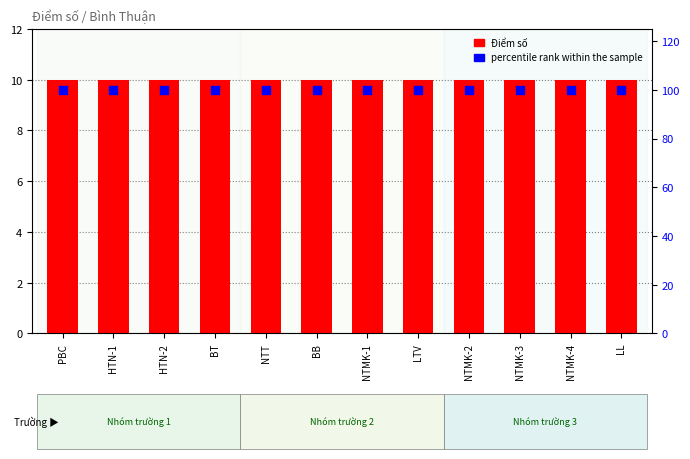

At how many categories does at least one series exceed 17?

12